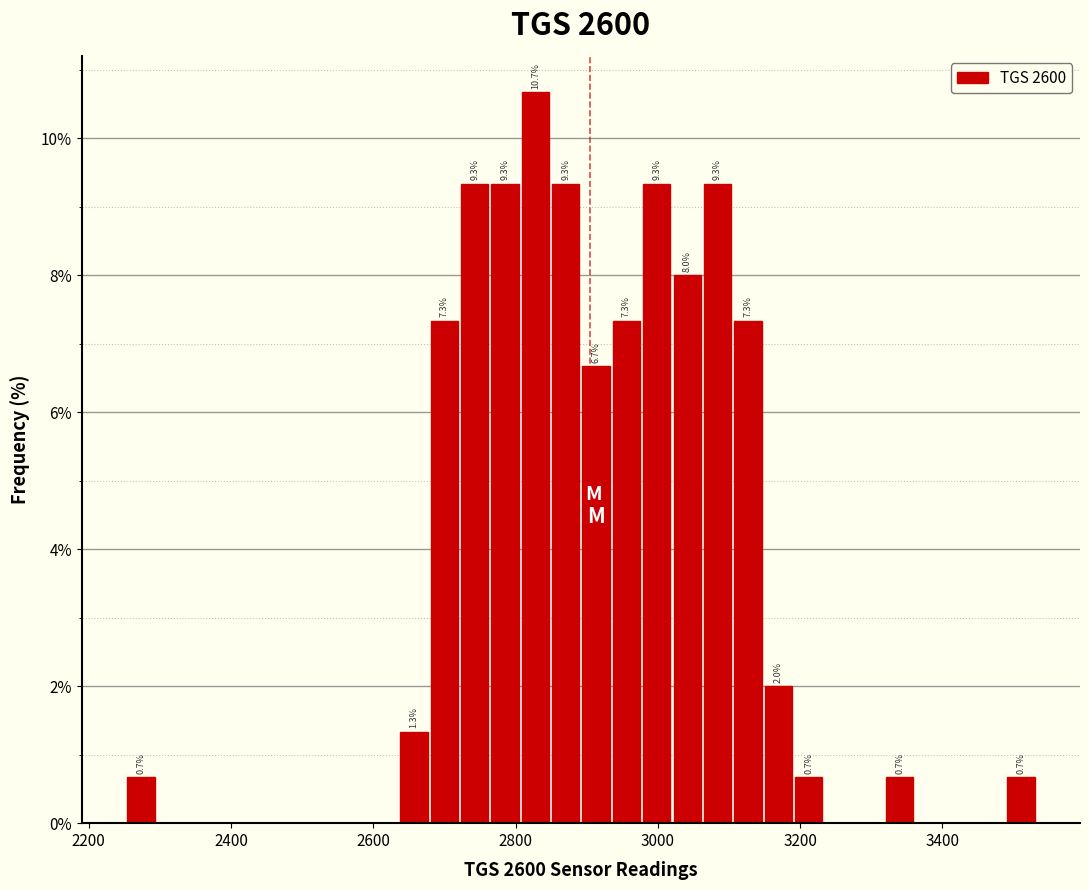

Read against the x-axis, roughly where is the centre of the tallest bar?

2820